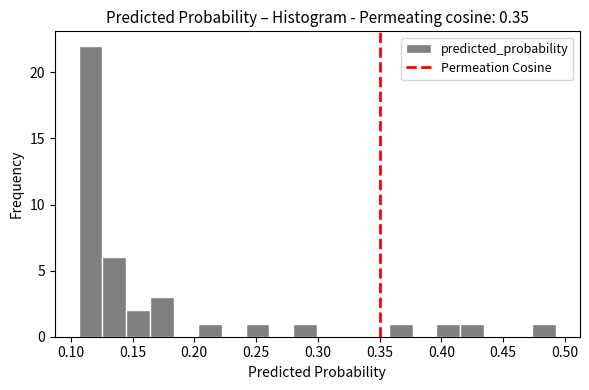

Read against the x-axis, roughly where is the centre of the tallest bar?

0.115